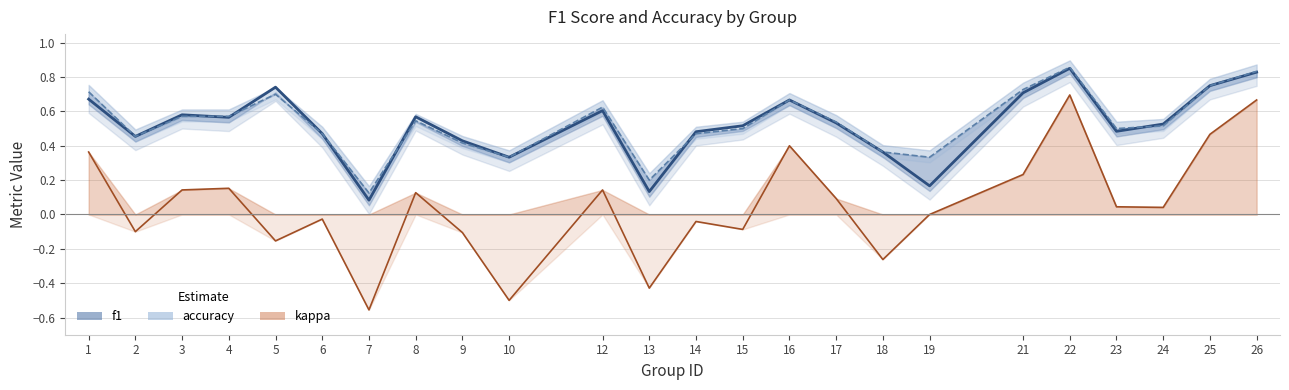

Is it true that the value at 24 is 0.8?

False